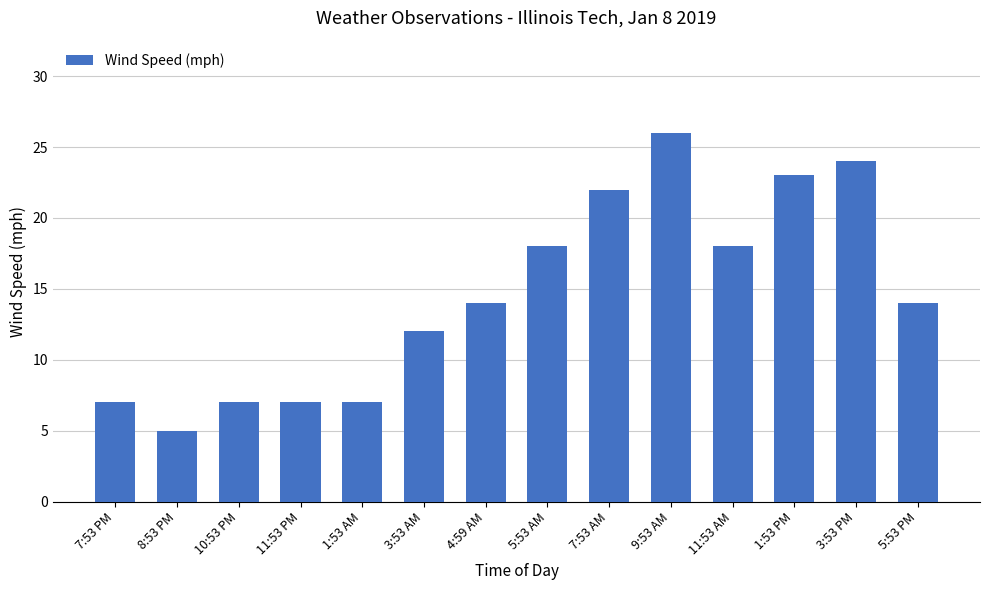

Read the value at 11:53 AM, to the nearest 10.

20